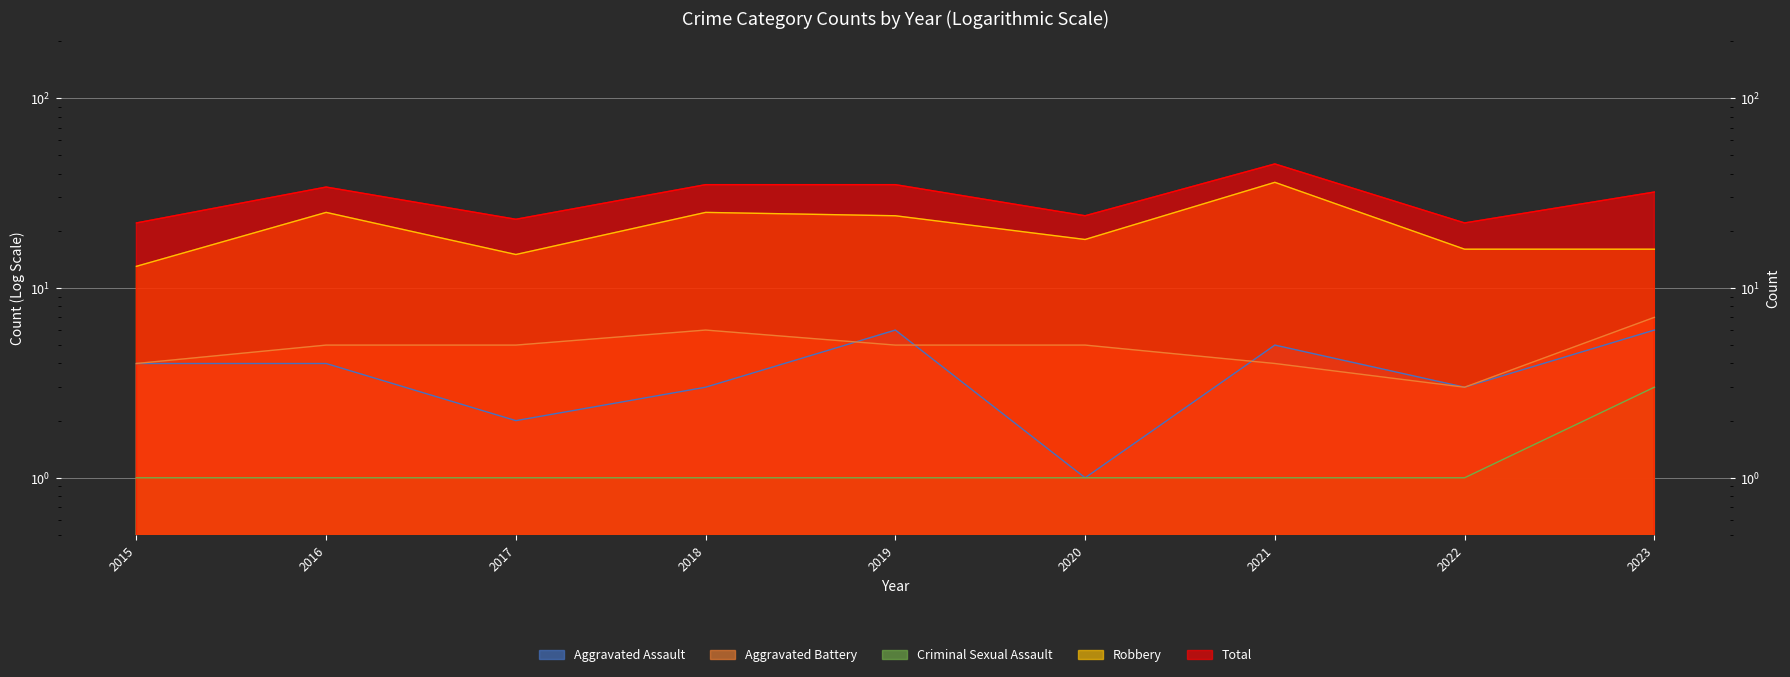

Which series has the largest total across all categories?

Total